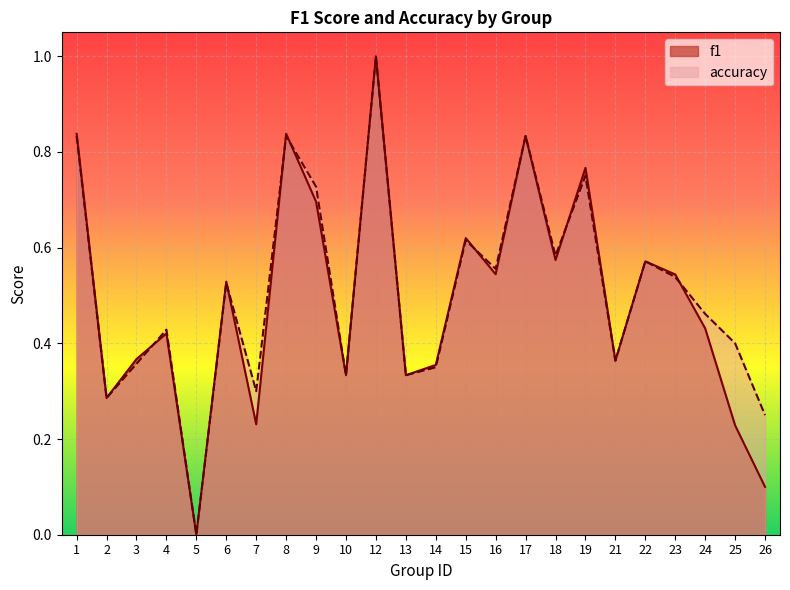

How many values in f1 are above zero?

23